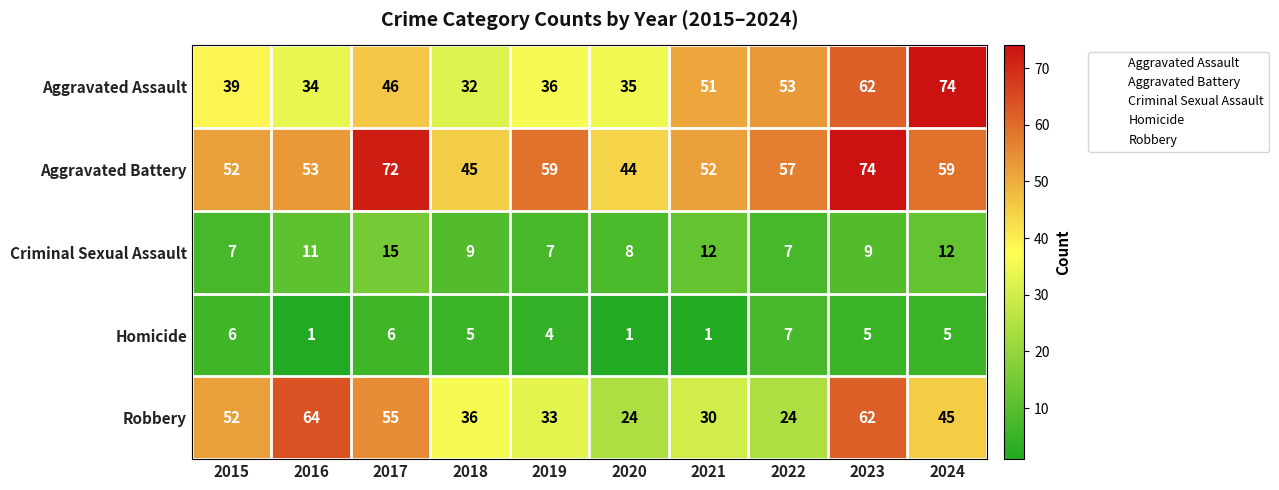

What is the maximum value shown in the chart?

74